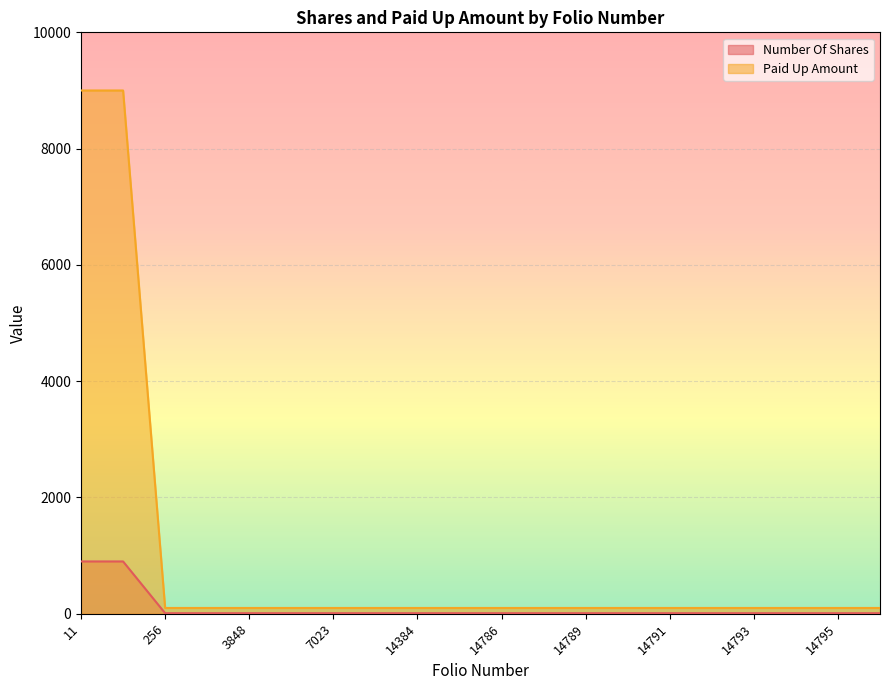

True or false: Paid Up Amount has a value of 167 at 14787.

False